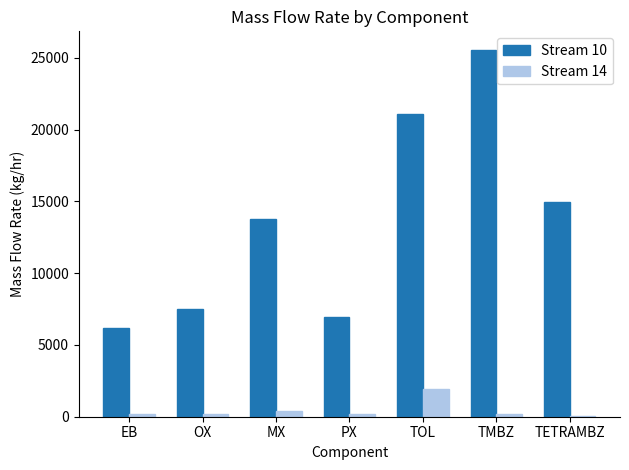

Is it true that Stream 10 equals 4224.9 at OX?

False